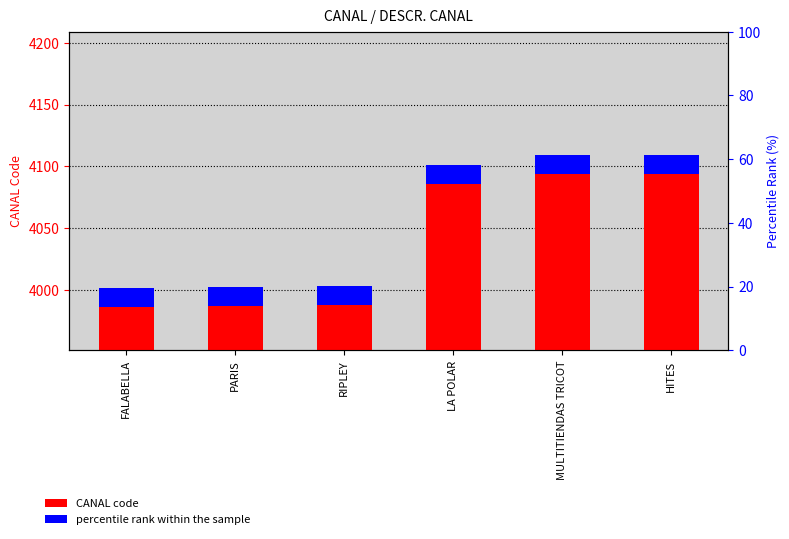

Reading right to left, what are all the values shown in this chart?

HITES=4109	MULTITIENDAS TRICOT=4109	LA POLAR=4101	RIPLEY=4003	PARIS=4002	FALABELLA=4001